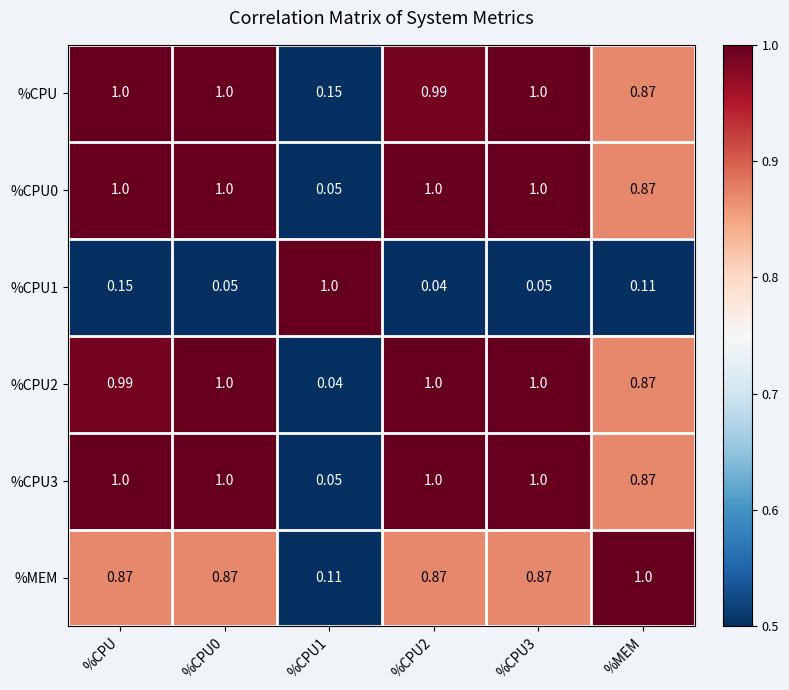

Which series has the largest total across all categories?

%CPU